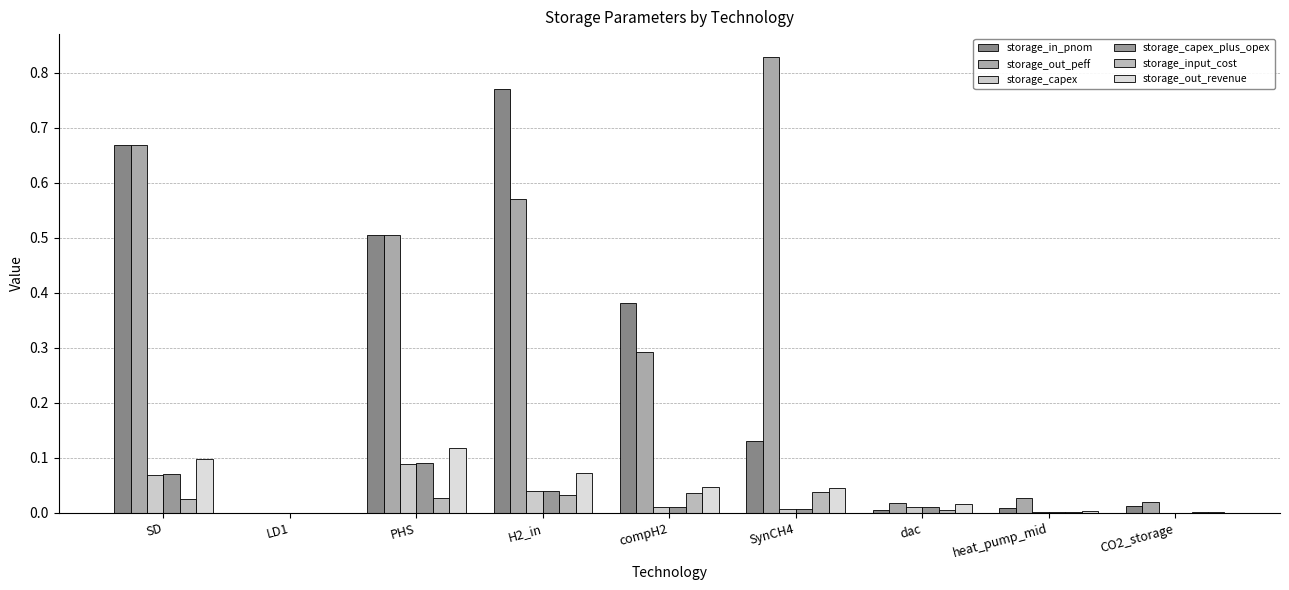

What position from the left is heat_pump_mid?

8